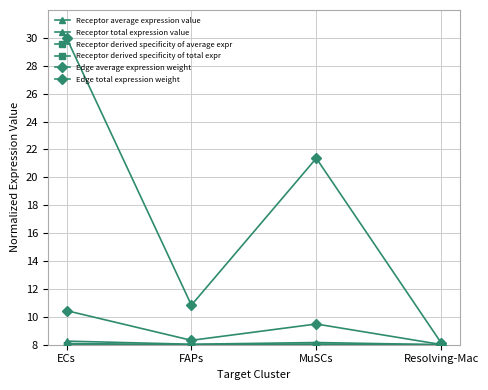

Between ECs and FAPs, which series saw the biggest shift?

Edge total expression weight